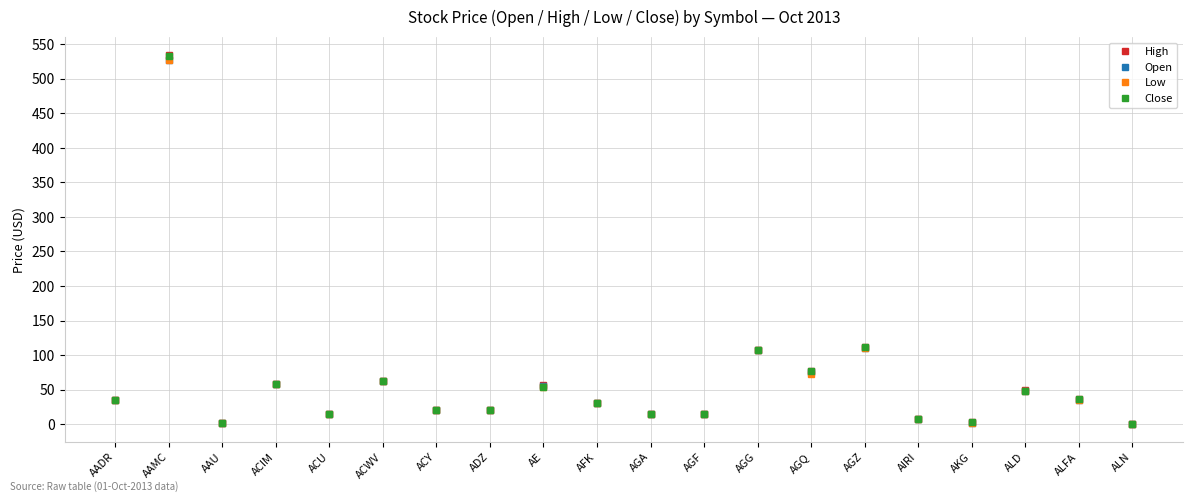

Is the value of Close at AGZ greater than the value of Open at AGA?

Yes